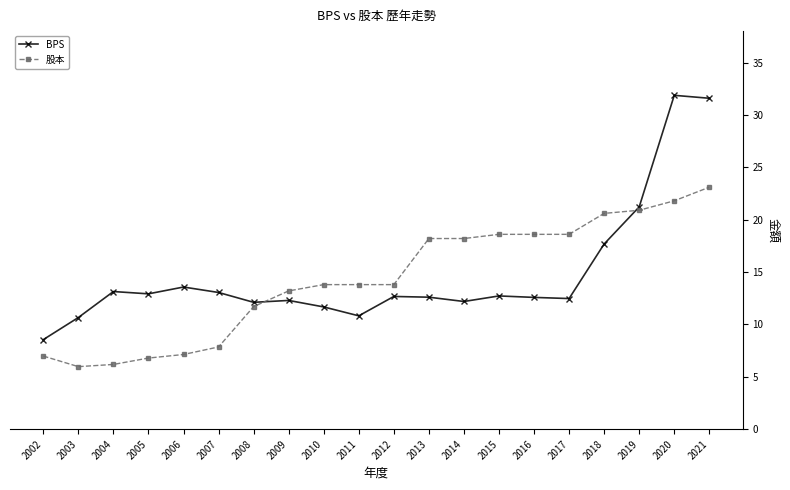

What is the average value of the BPS series?

14.8